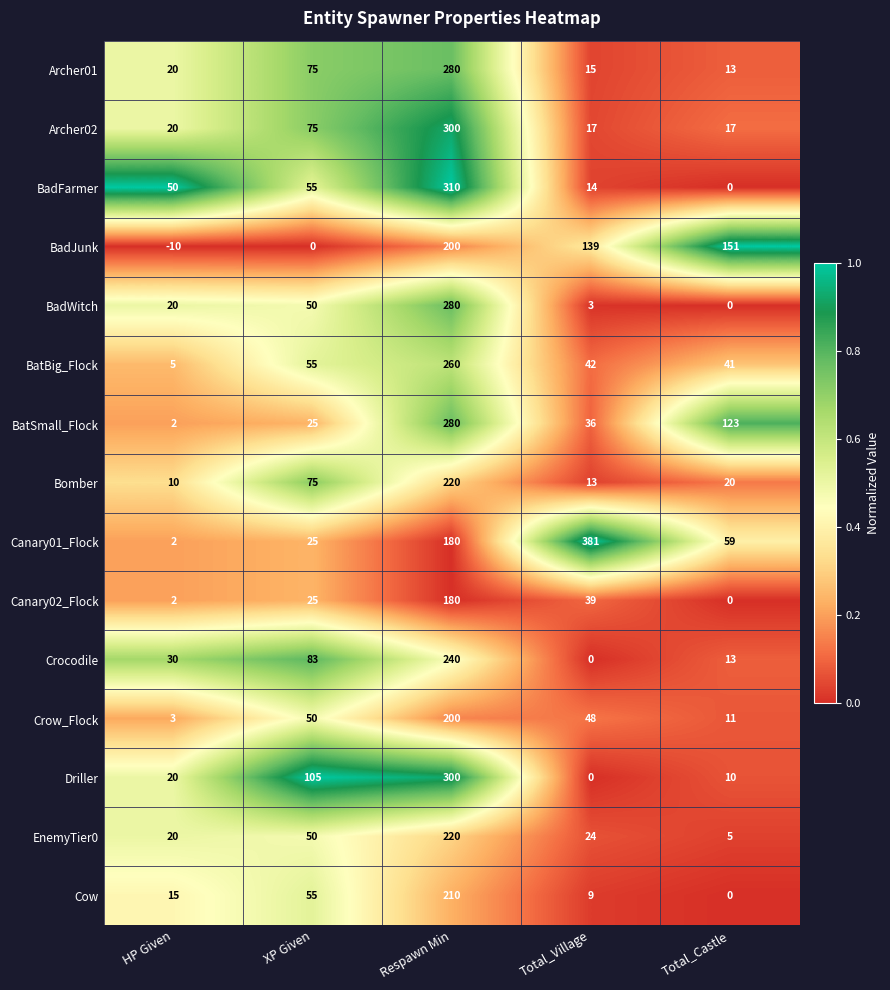

What is the difference between the maximum and minimum values in the Driller series?

300